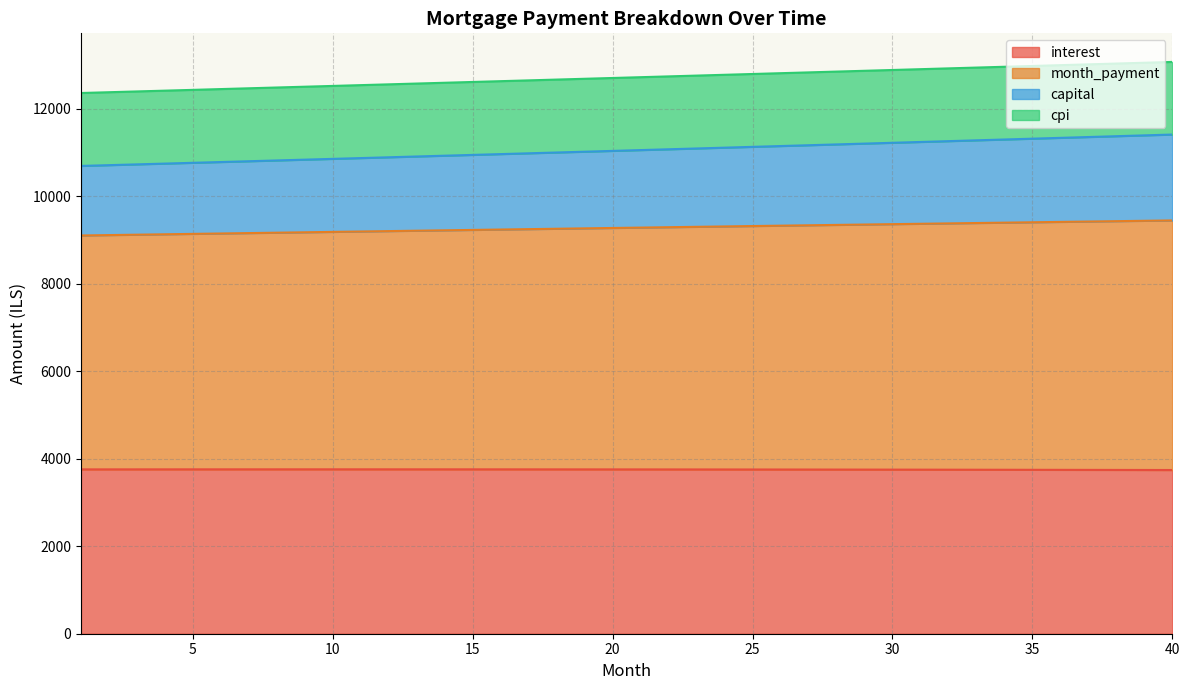

What is the maximum value for interest?

3757.7